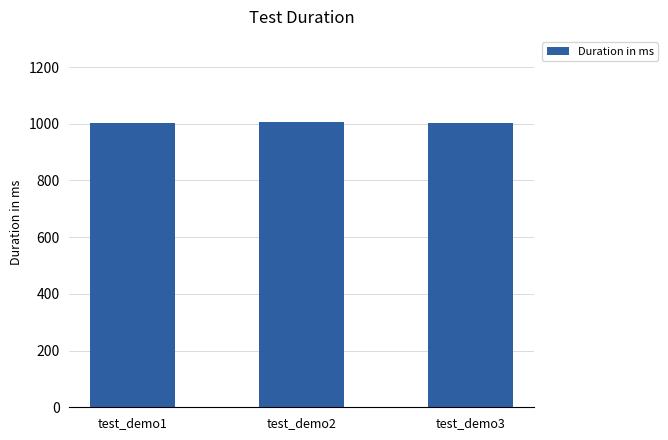

What is the ratio of the value at test_demo2 to the value at test_demo1?

1.0